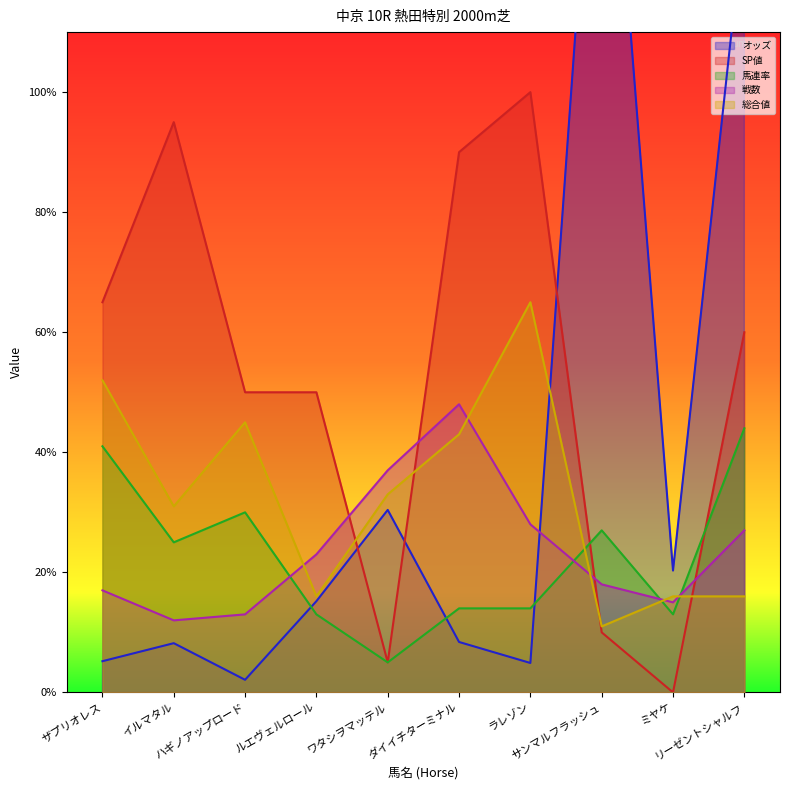

The value of 総合値 at リーゼントシャルフ is 16.0. True or false?

True